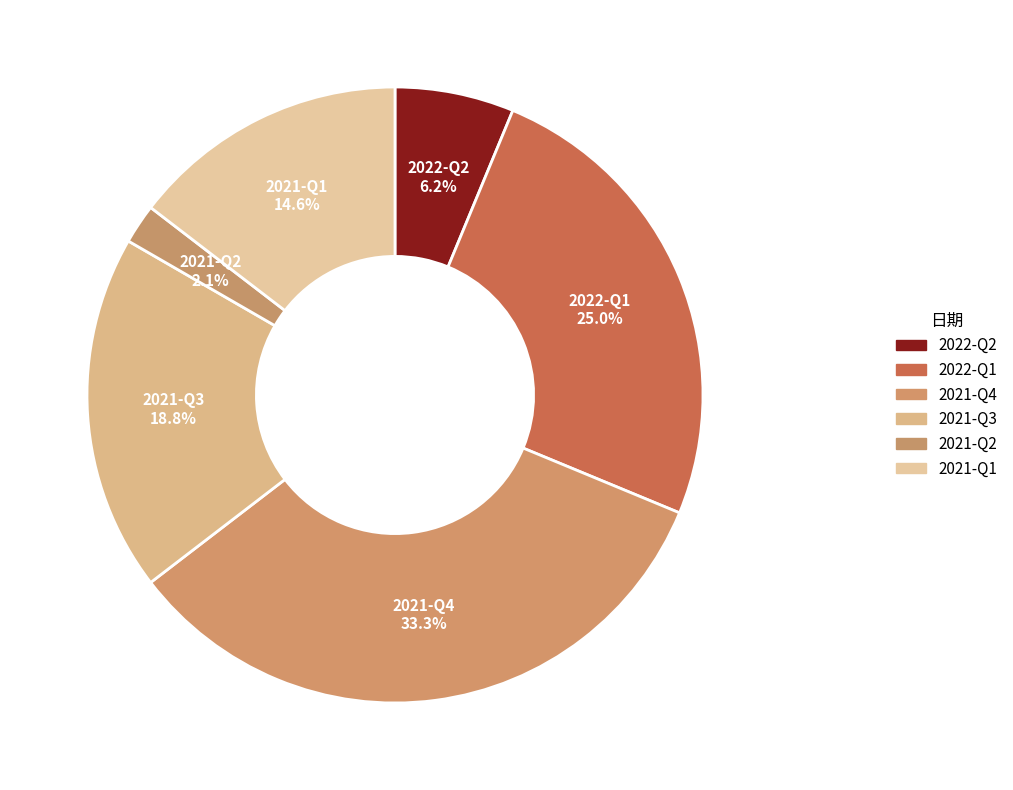

What is the largest slice in the pie chart?

2021-Q4